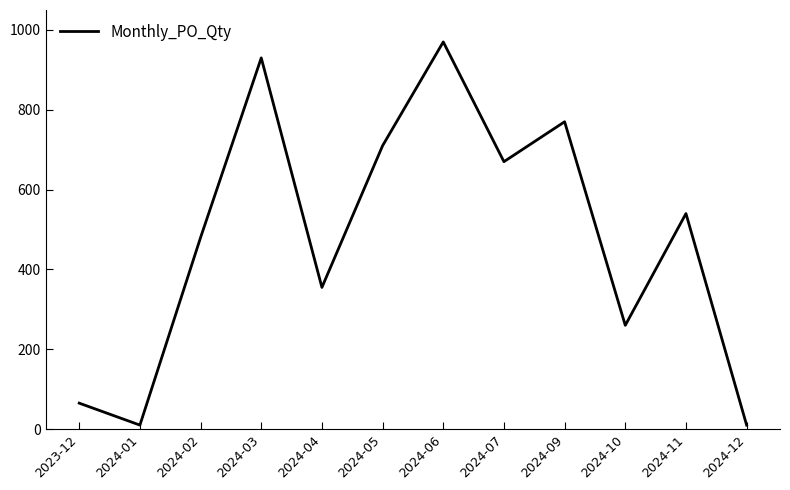

Which category has the highest value across all series?

2024-06